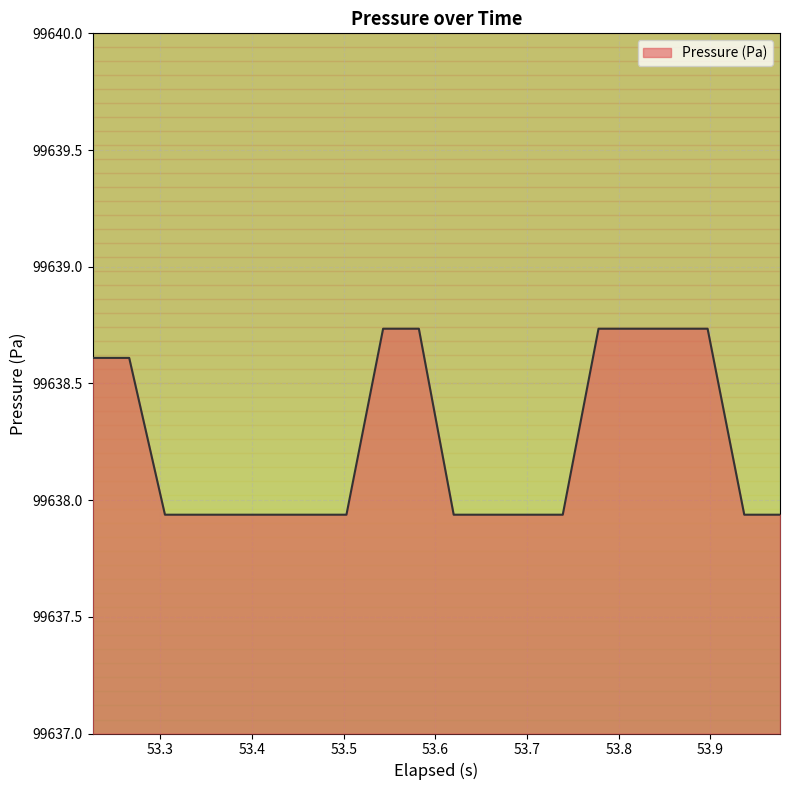

At which label is the value closest to 99638?

53.4